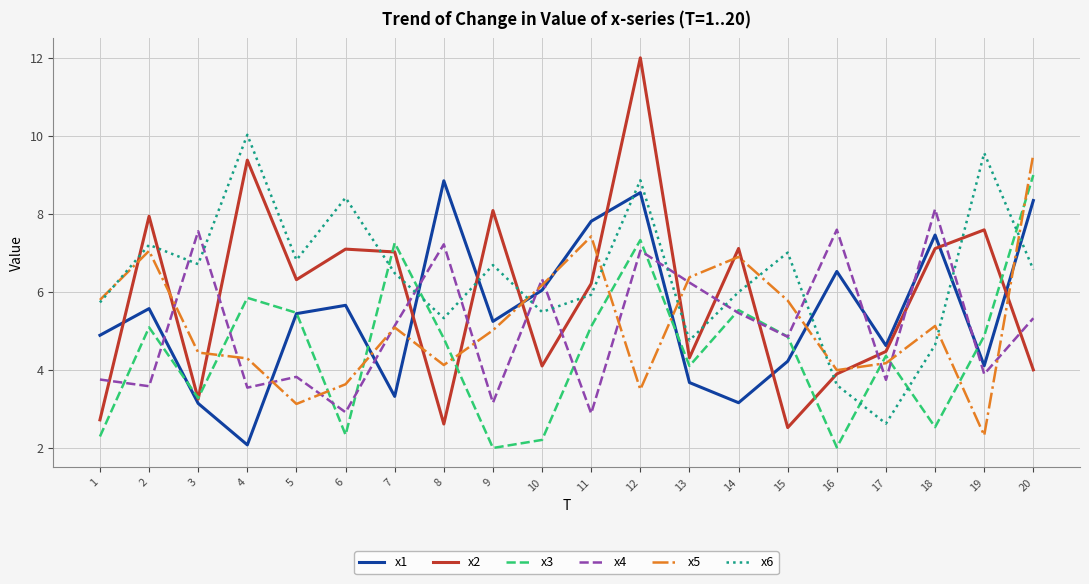

Which category has the highest value across all series?

12